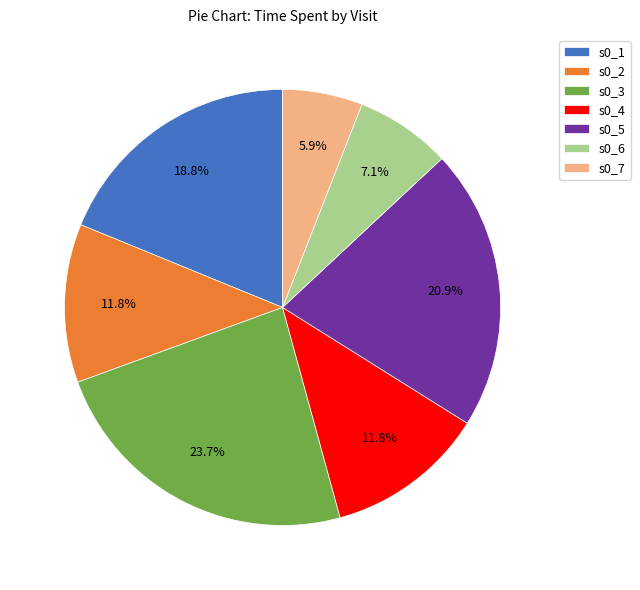

True or false: s0_4 accounts for 12% of the total.

True